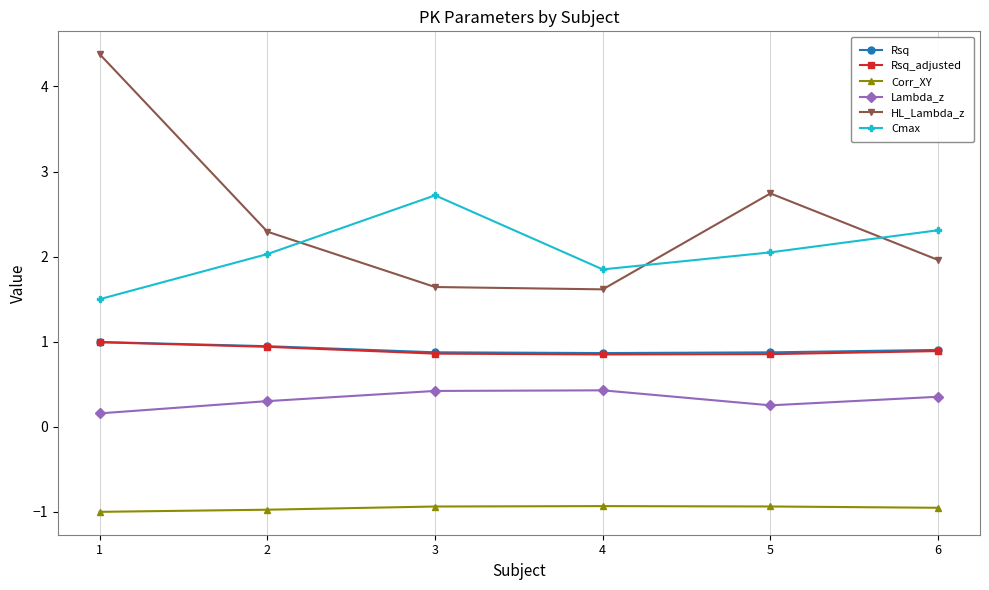

Read the Rsq value at 5.

0.9